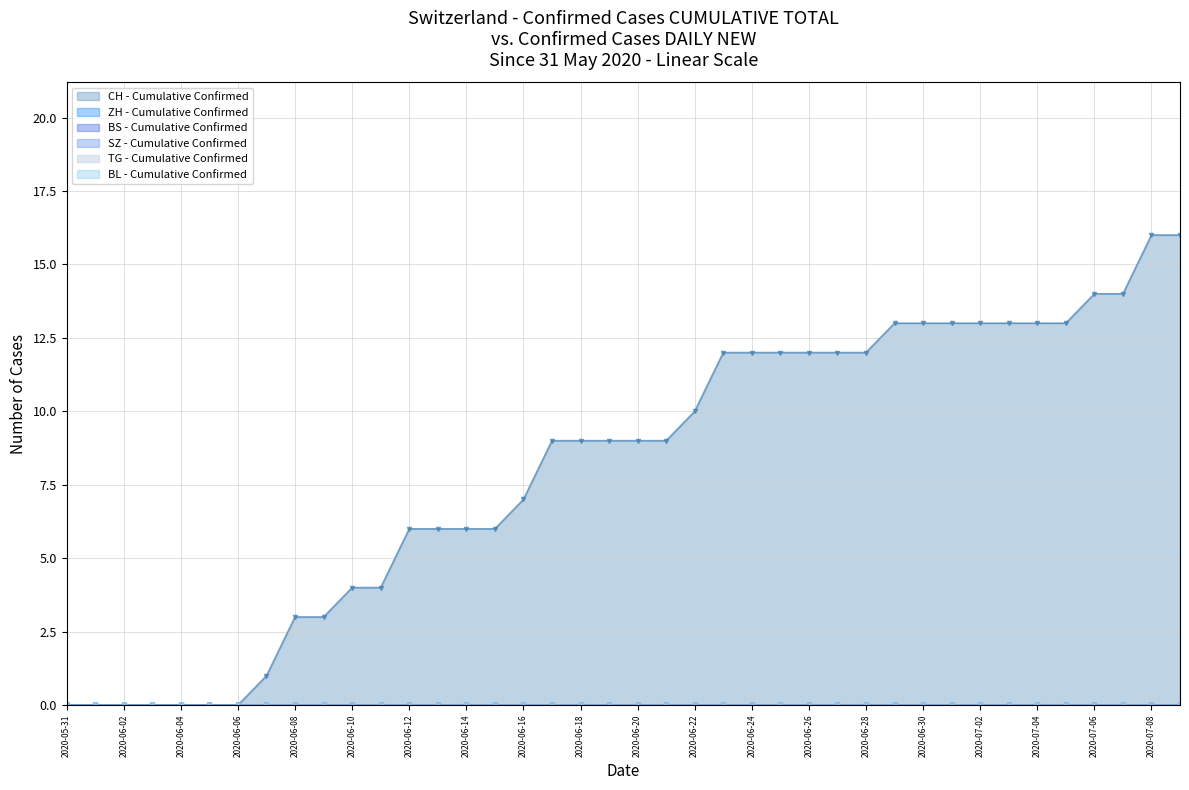

Count the number of categories in the chart.

40